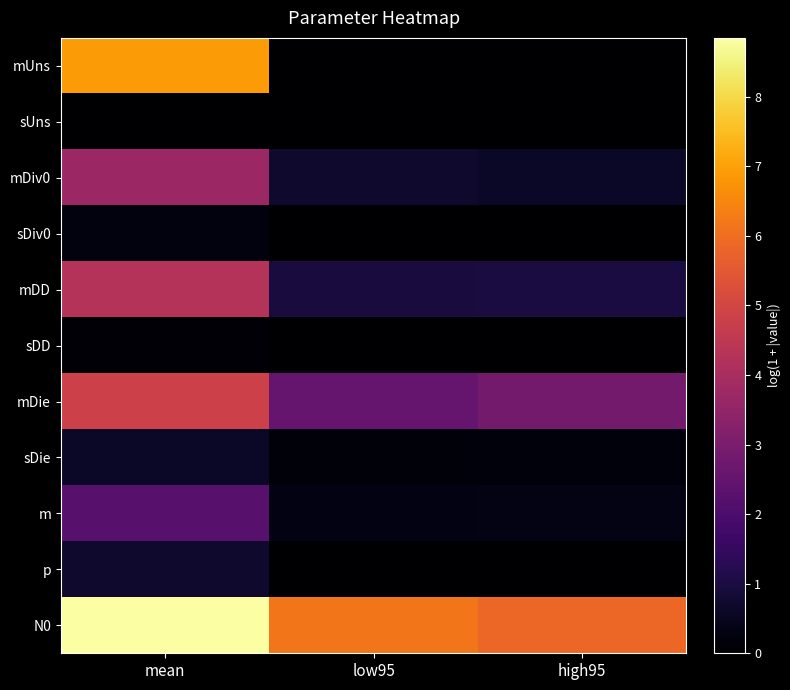

What is the maximum value shown in the chart?

8.8